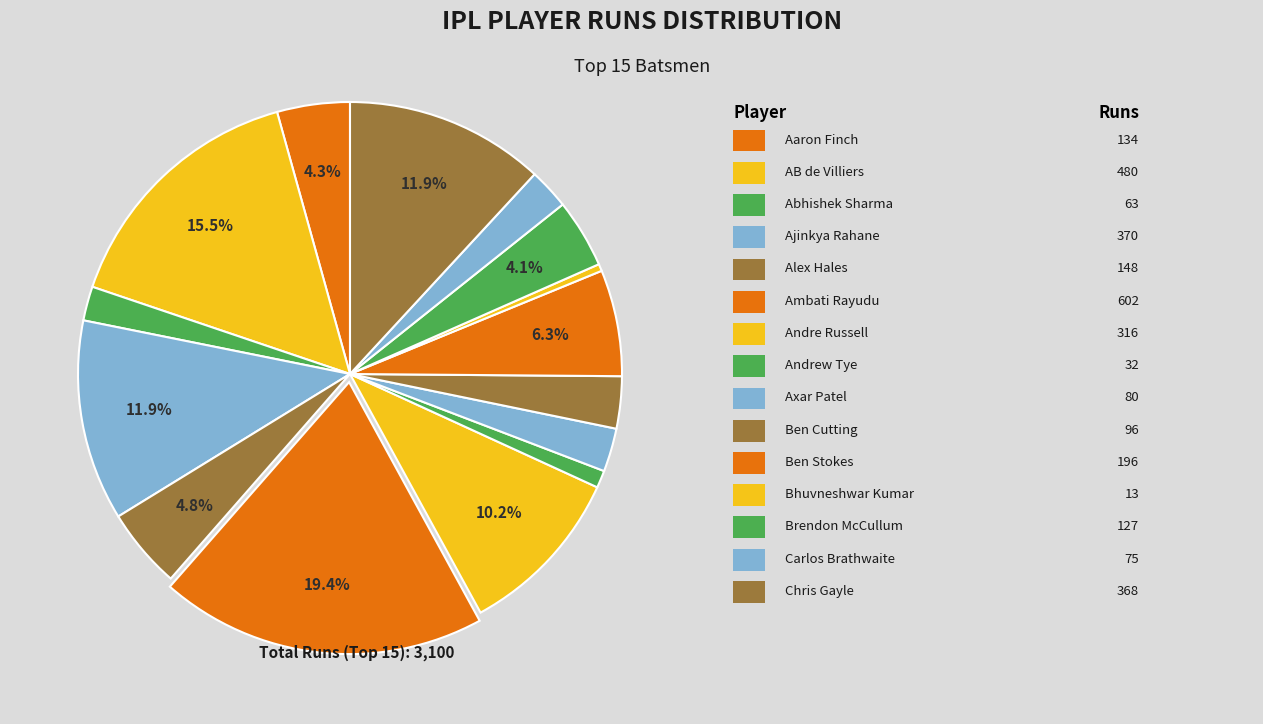

How many segments does this pie chart have?

15